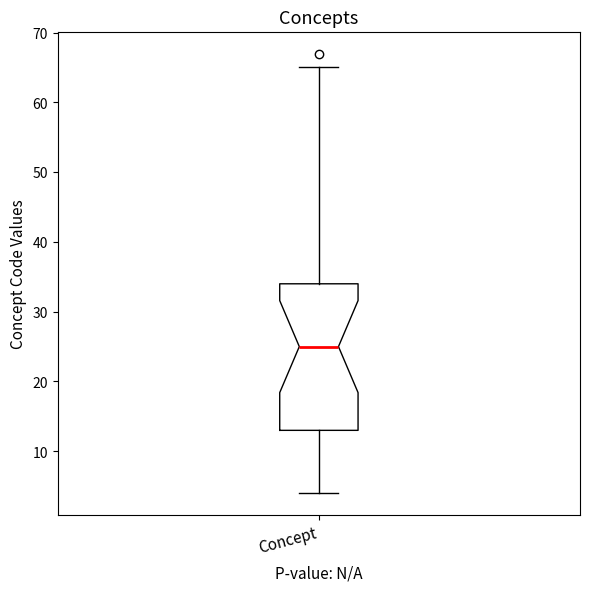

Transcribe this box plot: give where the median line is, the range the box spans, and where the two whiskers end, as read against the y-axis. The values are not printed on the chart, so give them approximately, as read against the axis.

median 25, box 13 to 34, whiskers 4 to 65